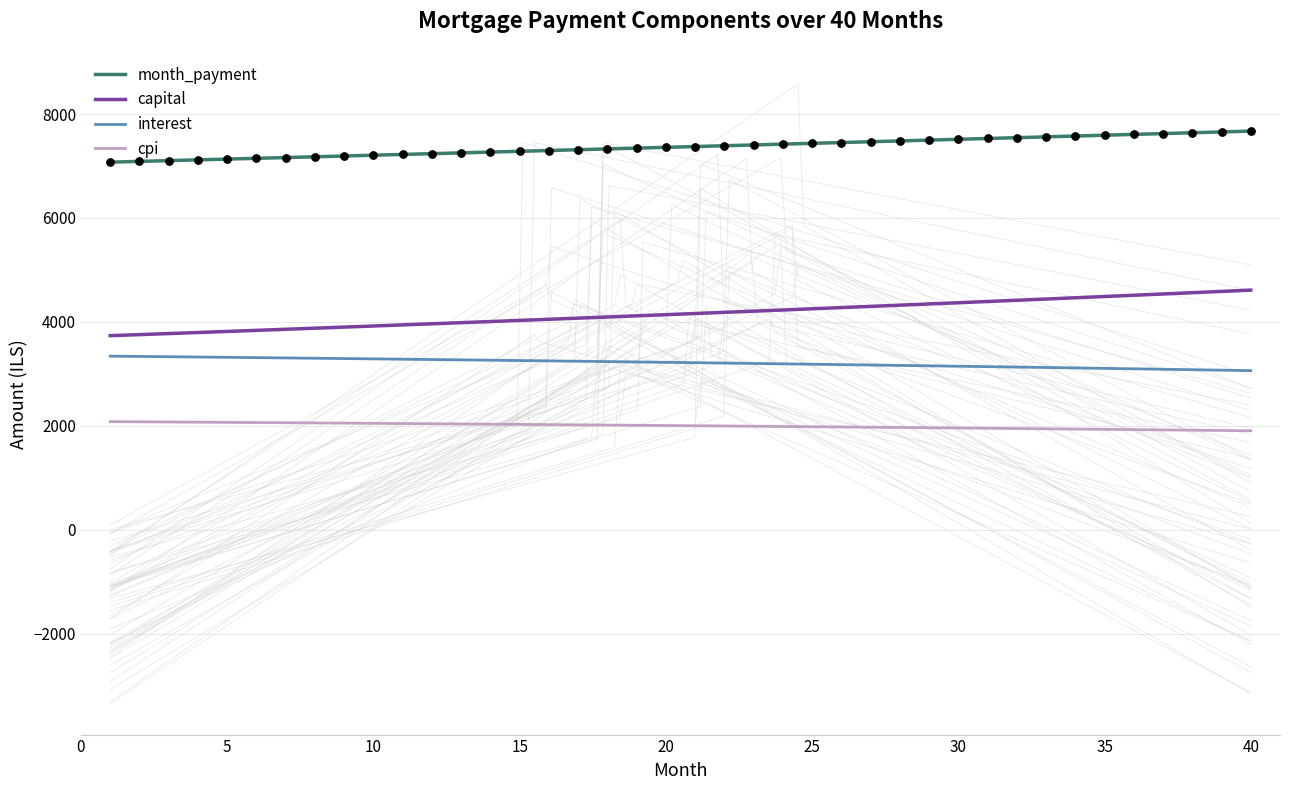

Which series contains the highest Y value?

month_payment